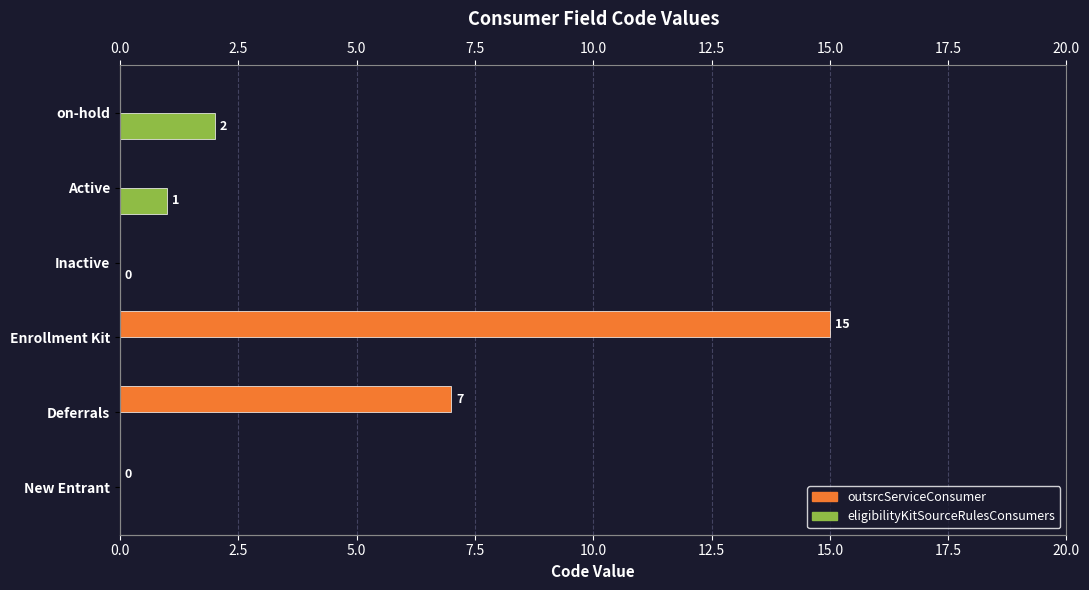

Count the number of categories in the chart.

6